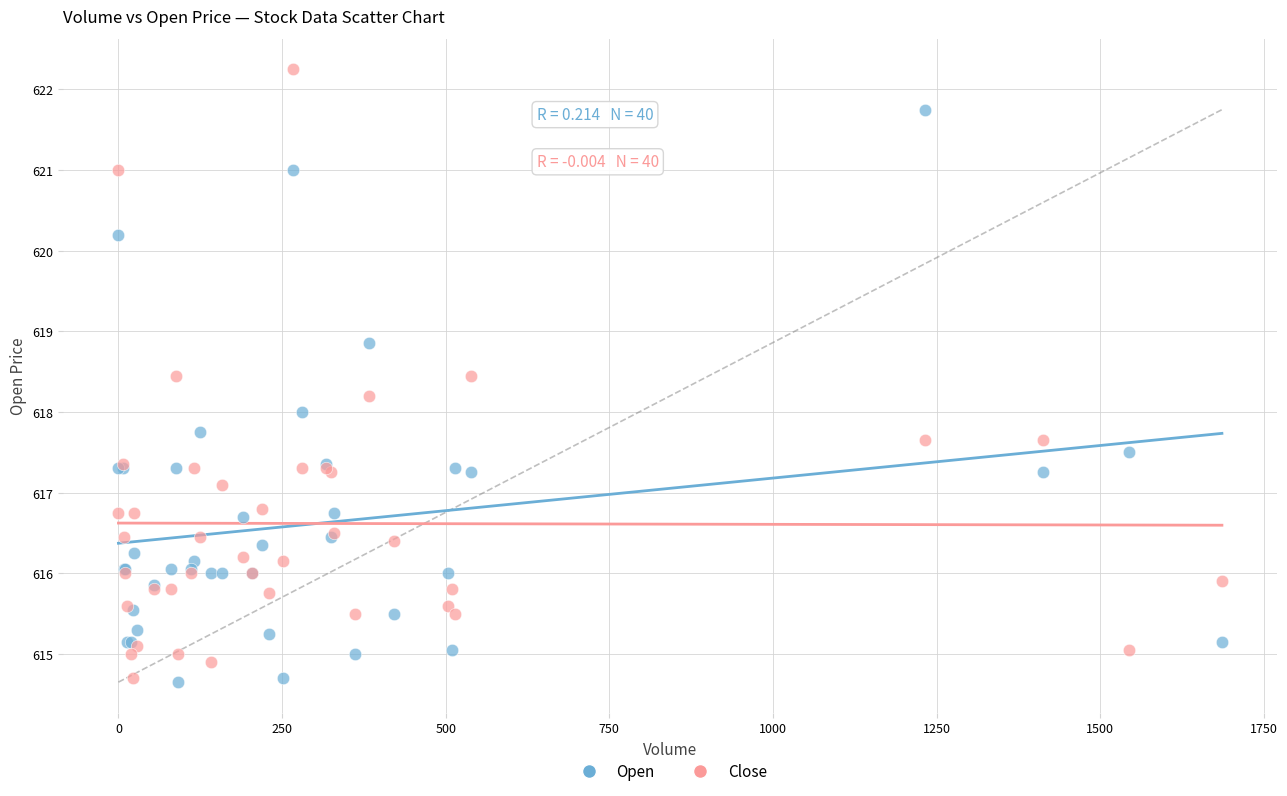

Which series reaches the maximum Y coordinate?

Close